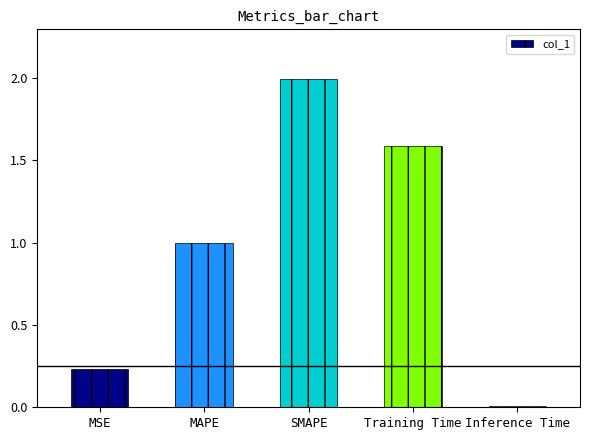

How many bars are there in total?

5